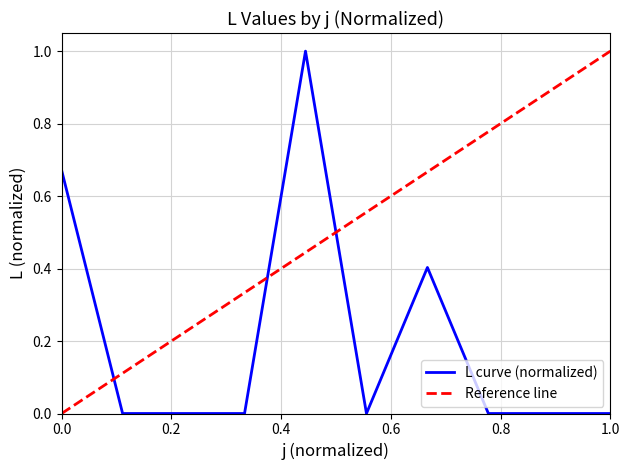

What is the average value?

0.2